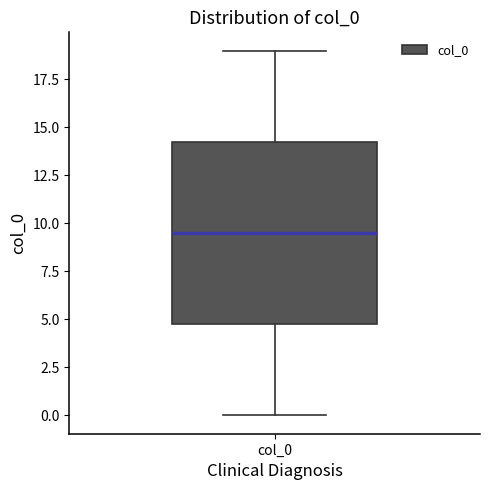

Where does the upper whisker of the box for col_0 end on the y-axis? The values are not printed on the chart, so give them approximately, as read against the axis.

19.0